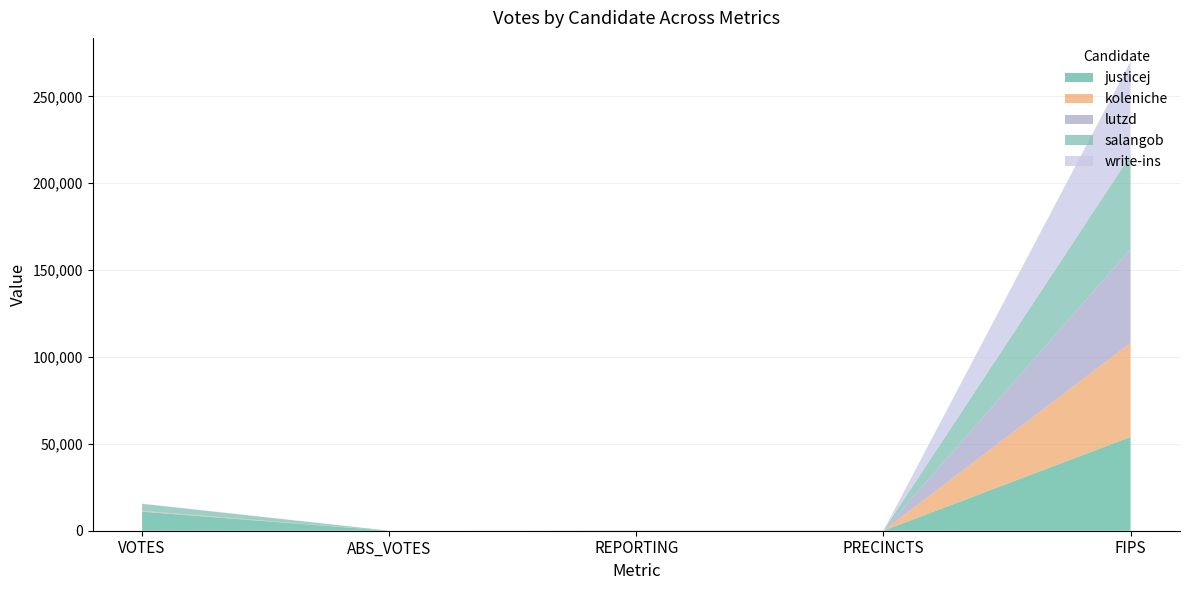

Reading left to right, list all the values displayed in this chart.

justicej: VOTES=10973	ABS_VOTES=0	REPORTING=29	PRECINCTS=29	FIPS=54025
koleniche: VOTES=309	ABS_VOTES=0	REPORTING=29	PRECINCTS=29	FIPS=54025
lutzd: VOTES=160	ABS_VOTES=0	REPORTING=29	PRECINCTS=29	FIPS=54025
salangob: VOTES=4053	ABS_VOTES=0	REPORTING=29	PRECINCTS=29	FIPS=54025
write-ins: VOTES=122	ABS_VOTES=0	REPORTING=29	PRECINCTS=29	FIPS=54025